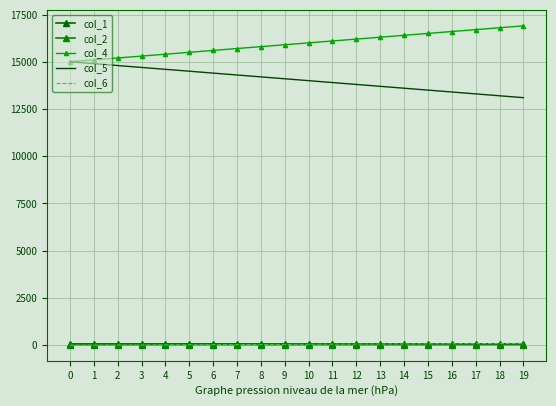

Reading left to right, extract all data points from this chart.

col_1: 71.0	71.0	71.0	71.0	71.0	71.1	71.1	71.1	71.1	71.1	71.1	71.1	71.1	71.1	71.2	71.2	71.2	71.2	71.2	71.2
col_2: 34.0	34.0	34.0	34.0	34.0	34.1	34.1	34.1	34.1	34.1	34.1	34.1	34.1	34.1	34.1	34.2	34.2	34.2	34.2	34.2
col_4: 15000.0	15100.0	15200.0	15300.0	15400.0	15500.0	15600.0	15700.0	15800.0	15900.0	16000.0	16100.0	16200.0	16300.0	16400.0	16500.0	16600.0	16700.0	16800.0	16900.0
col_5: 15000.0	14900.0	14800.0	14700.0	14600.0	14500.0	14400.0	14300.0	14200.0	14100.0	14000.0	13900.0	13800.0	13700.0	13600.0	13500.0	13400.0	13300.0	13200.0	13100.0
col_6: 0.0	5.0	10.0	15.0	20.0	25.0	30.0	35.0	40.0	45.0	50.0	55.0	60.0	65.0	70.0	75.0	80.0	85.0	90.0	95.0